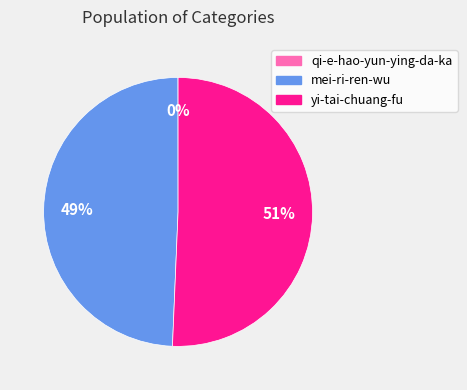

Which category accounts for the majority?

yi-tai-chuang-fu